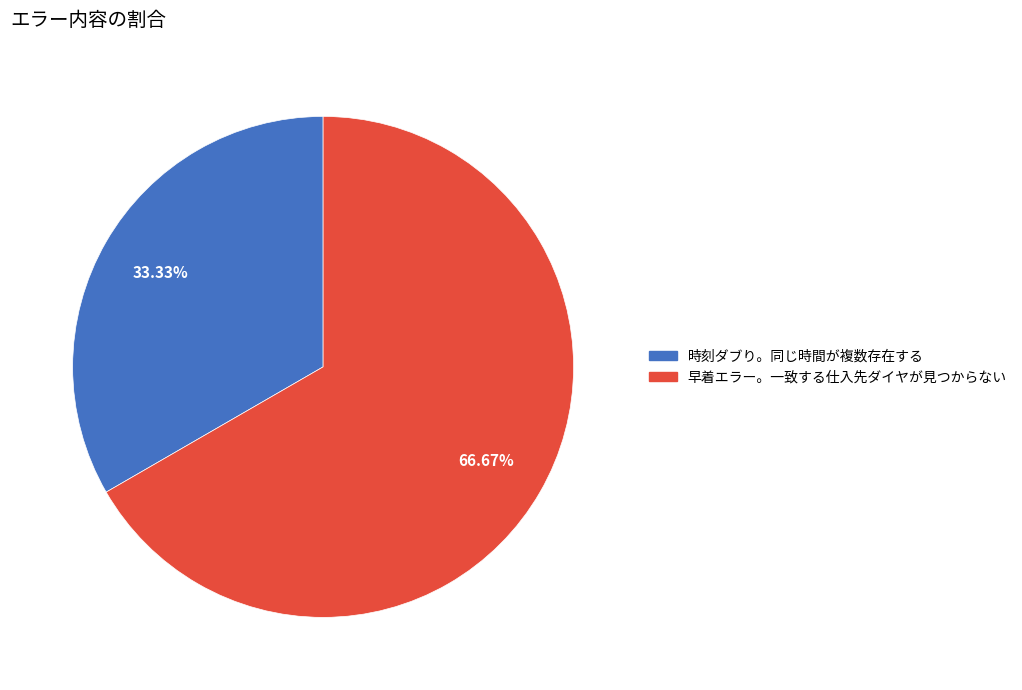

To the nearest percent, what percentage of the pie is 時刻ダブり。同じ時間が複数存在する?

33%